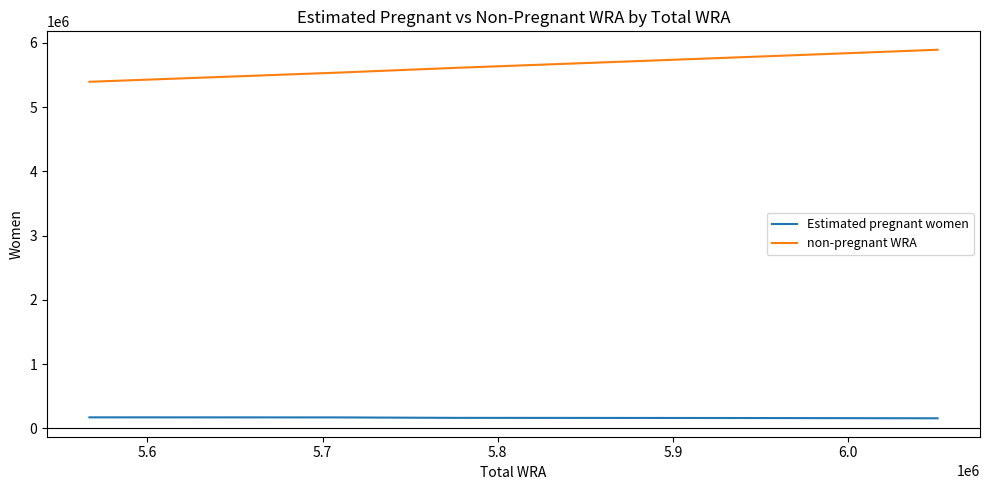

What is the difference between the maximum and minimum values in the non-pregnant WRA series?

498718.4